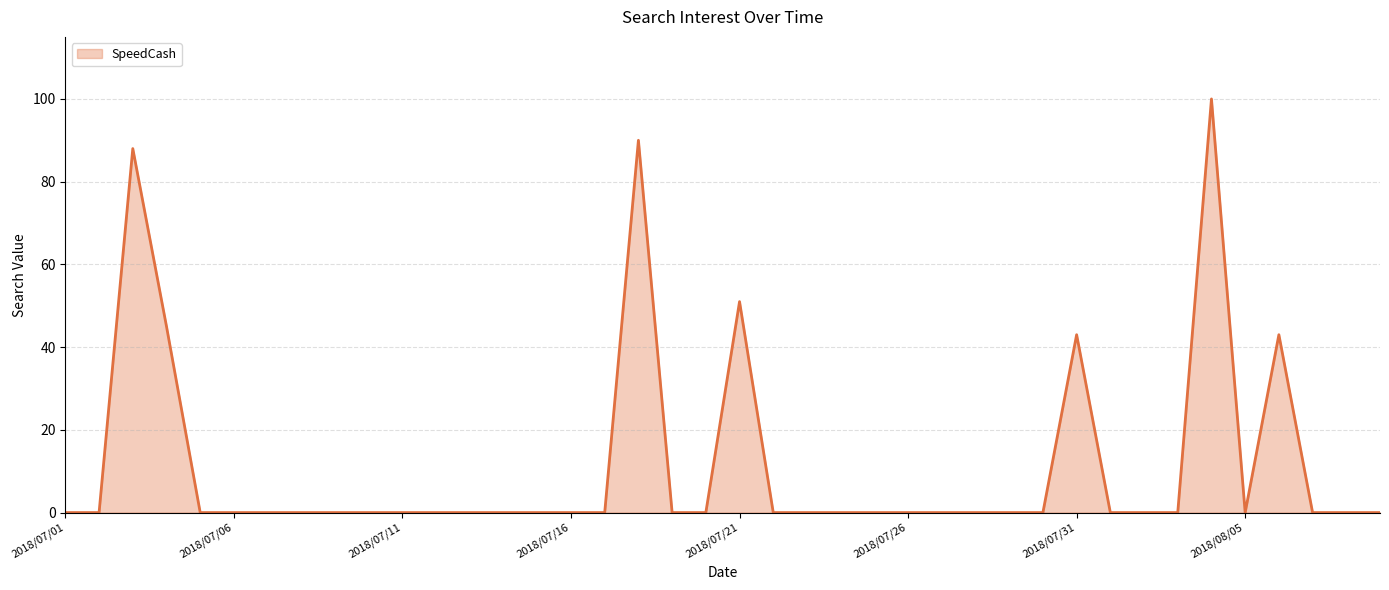

What is the difference between the maximum and minimum values?

100